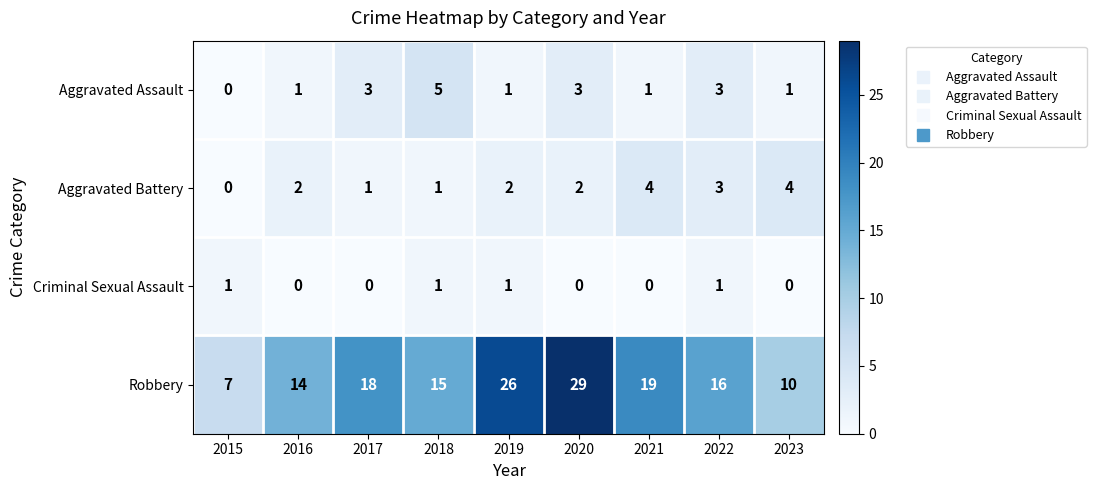

Rank the series at 2017 from lowest to highest value.

Criminal Sexual Assault, Aggravated Battery, Aggravated Assault, Robbery